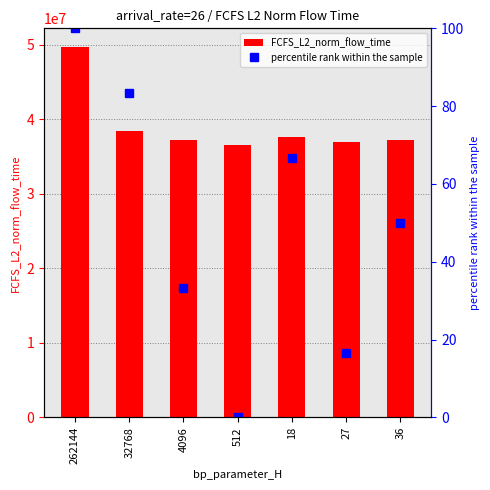

At which label is FCFS_L2_norm_flow_time closest to 43127754?

32768